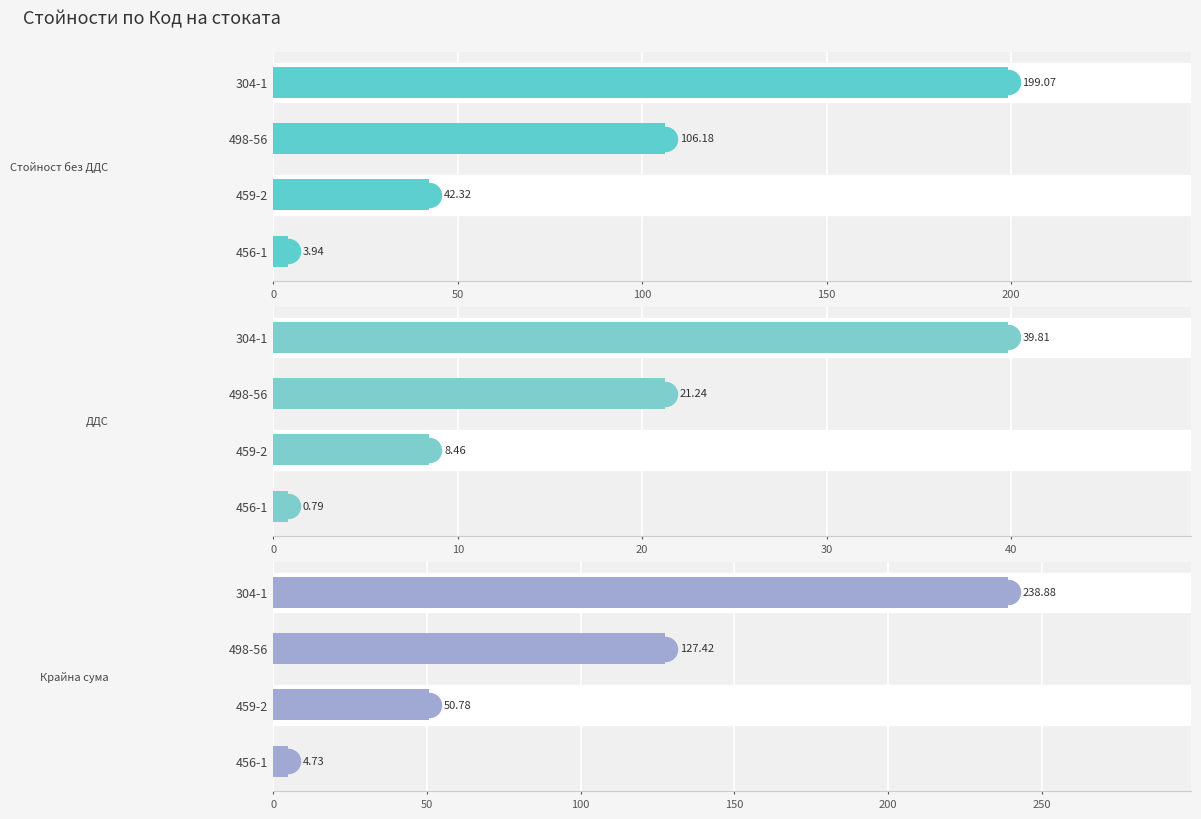

Which series reaches the minimum Y coordinate?

ДДС